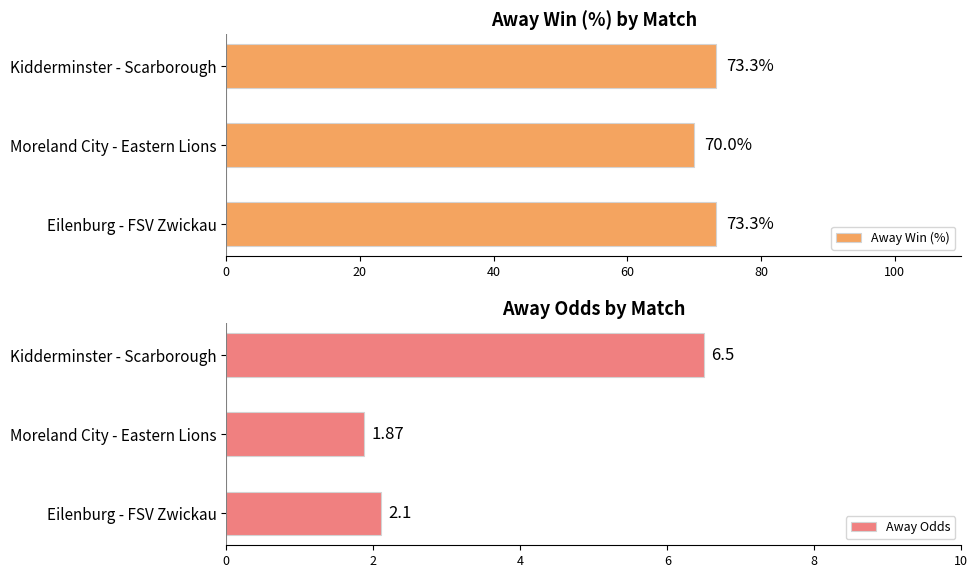

The Away Win (%) series shows 73.3 at Kidderminster - Scarborough. True or false?

True